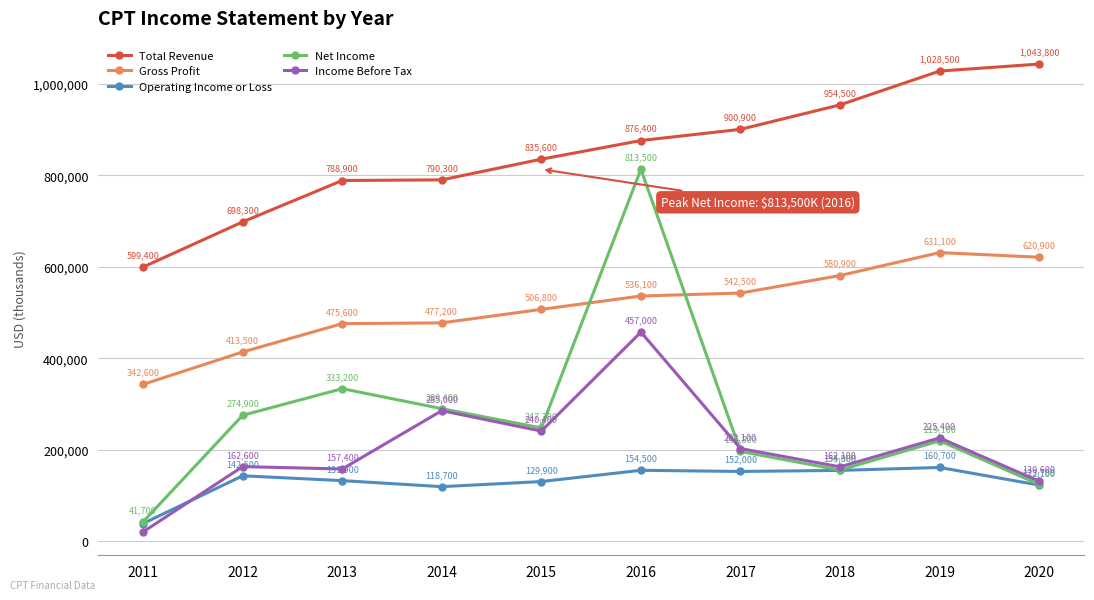

At which category is the sum across all series the highest?

2016